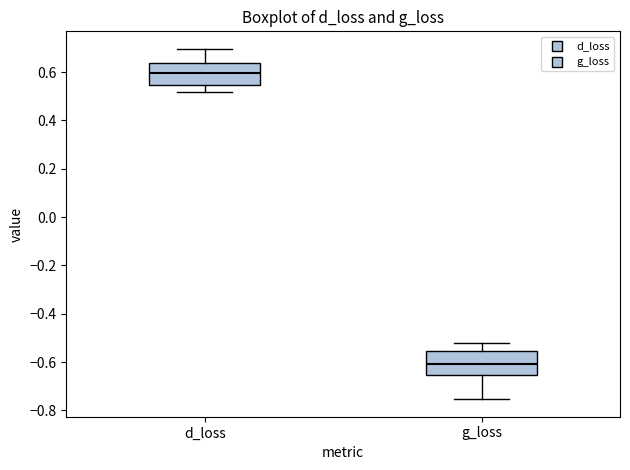

Reading left to right, transcribe this box plot: for each box, give where its median line is, the range the box spans, and where its two whiskers end, as read against the y-axis. The values are not printed on the chart, so give them approximately, as read against the axis.

d_loss: median 0.60, box 0.54 to 0.64, whiskers 0.52 to 0.70
g_loss: median -0.60, box -0.66 to -0.56, whiskers -0.76 to -0.52